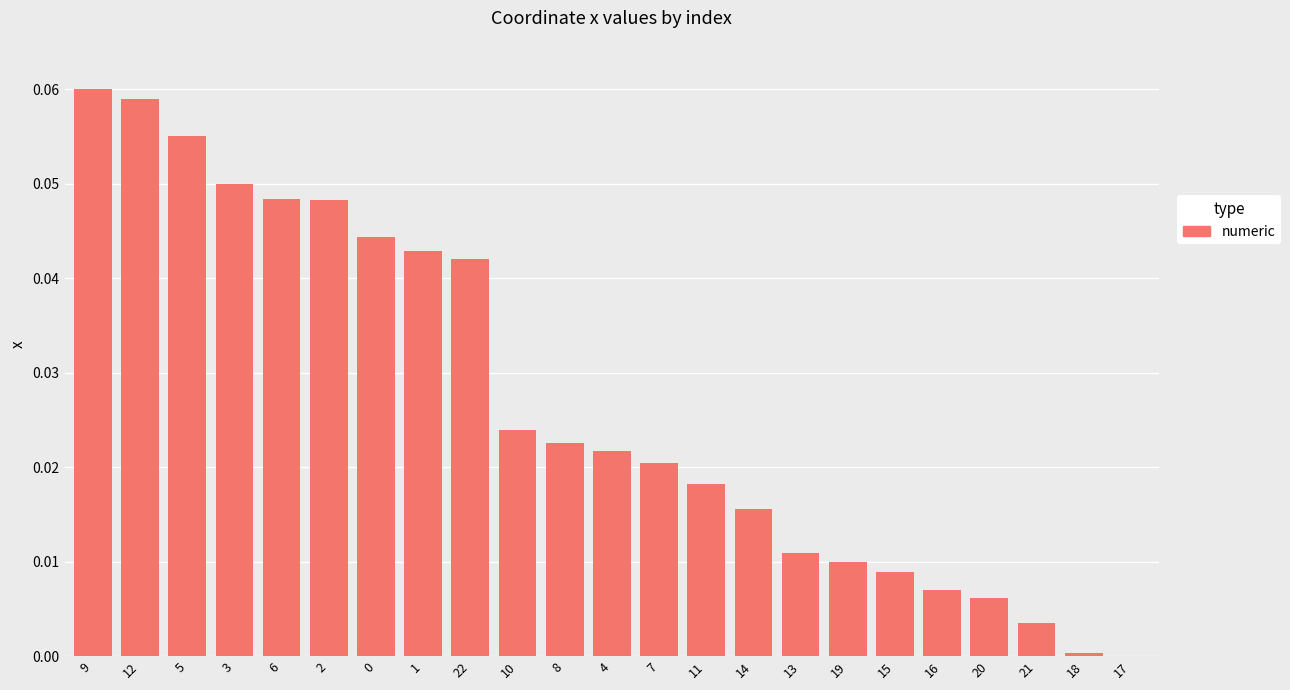

What is the sum of all values?

0.6